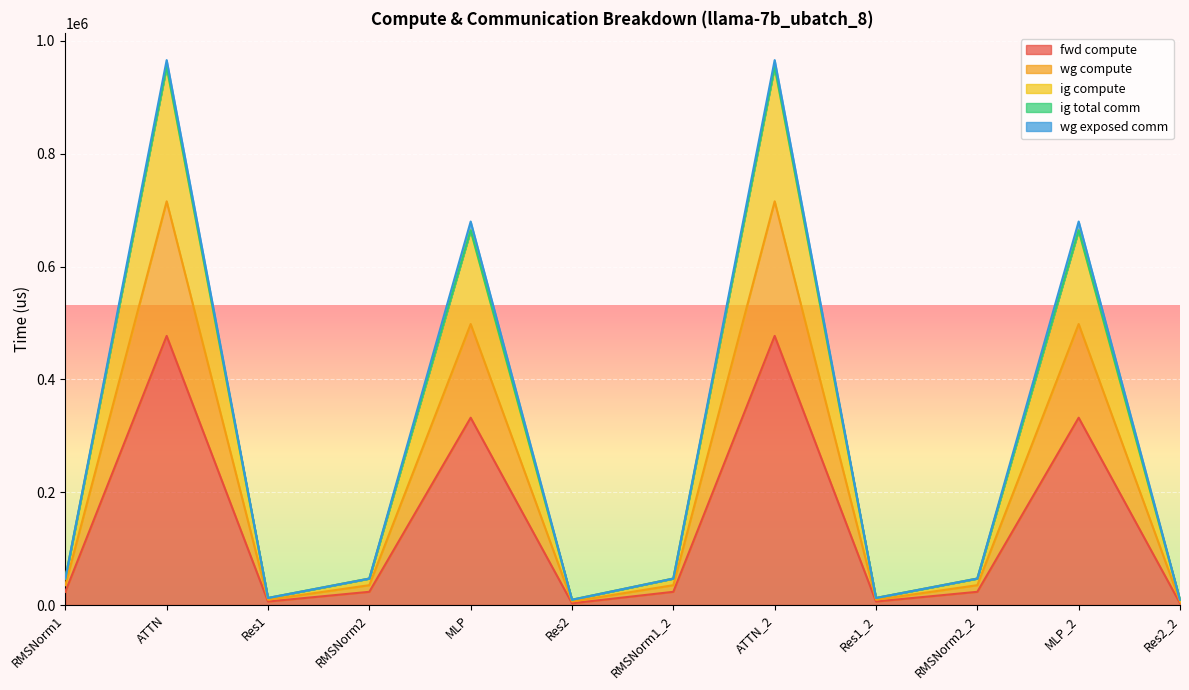

True or false: wg compute has a value of 46949.3 at RMSNorm1.

True